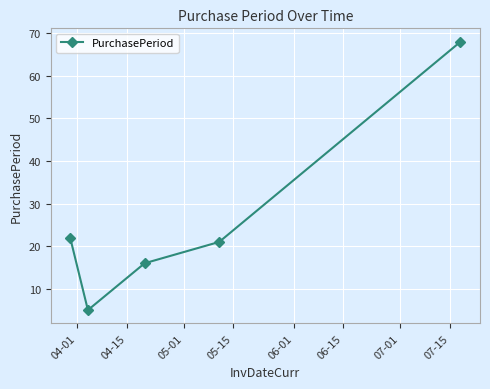

How many points are lower than both their immediate neighbors (excluding endpoints)?

1